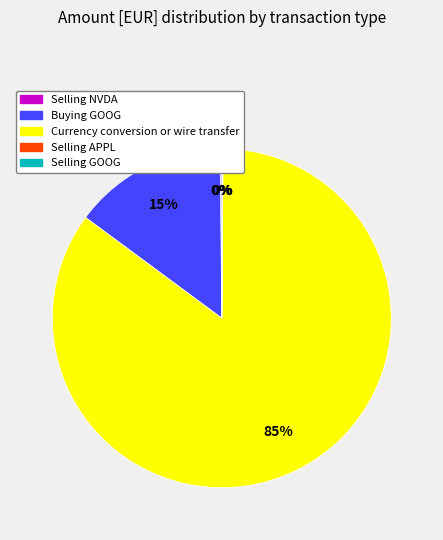

To the nearest percent, what percentage of the pie is Currency conversion or wire transfer?

85%